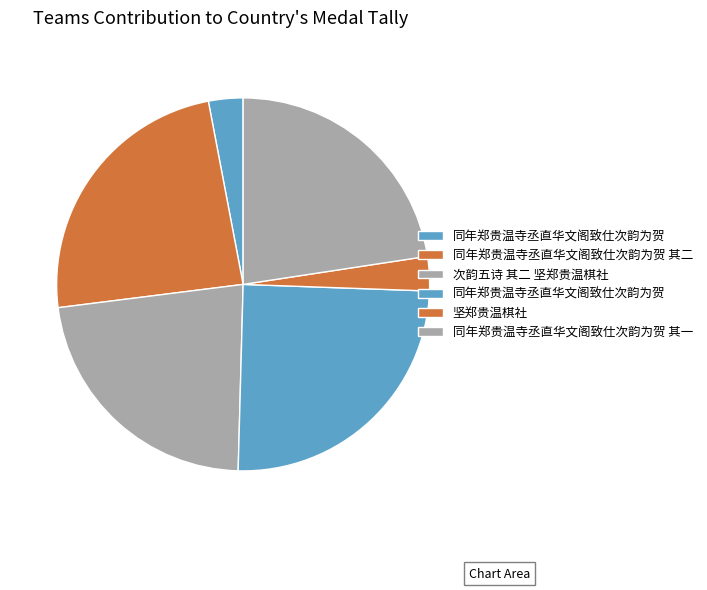

How many slices are in this pie chart?

6